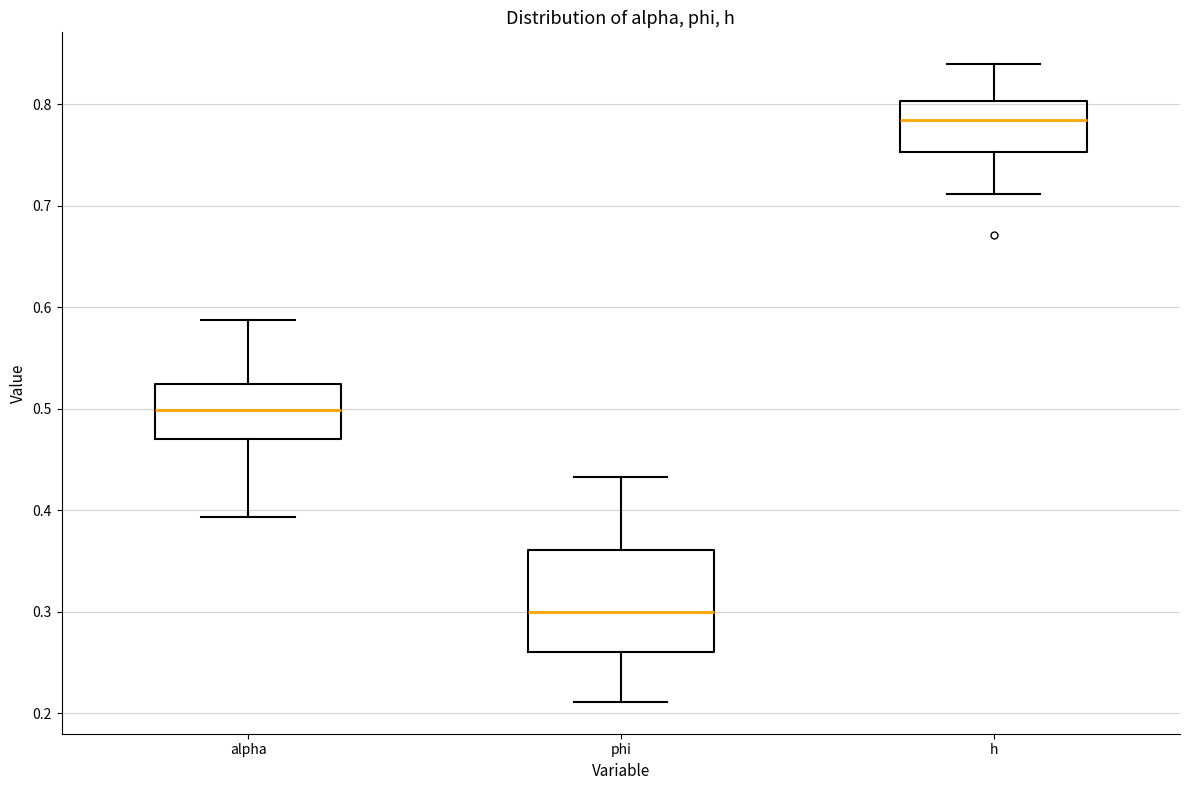

Where does the upper whisker of the box for h end on the y-axis? The values are not printed on the chart, so give them approximately, as read against the axis.

0.84